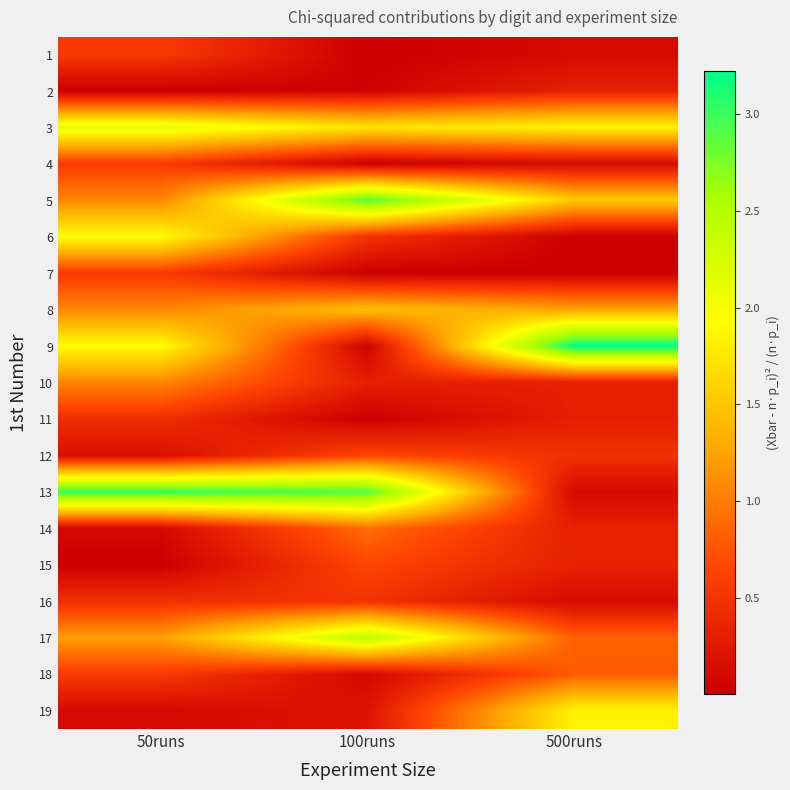

Which series has the widest spread of values?

9